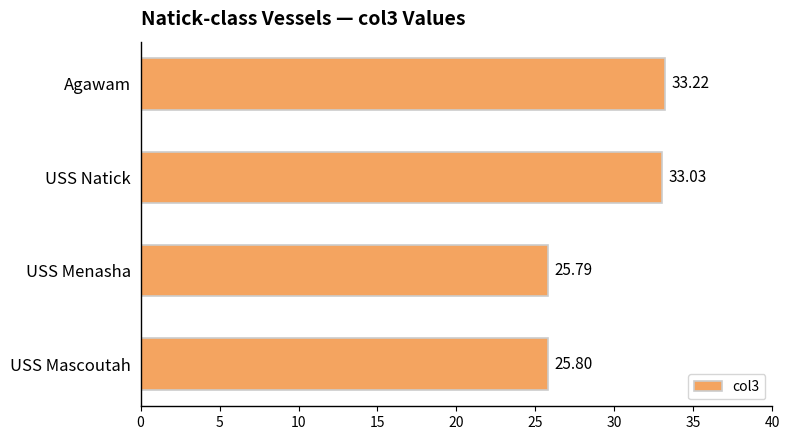

What is the average value?

29.5